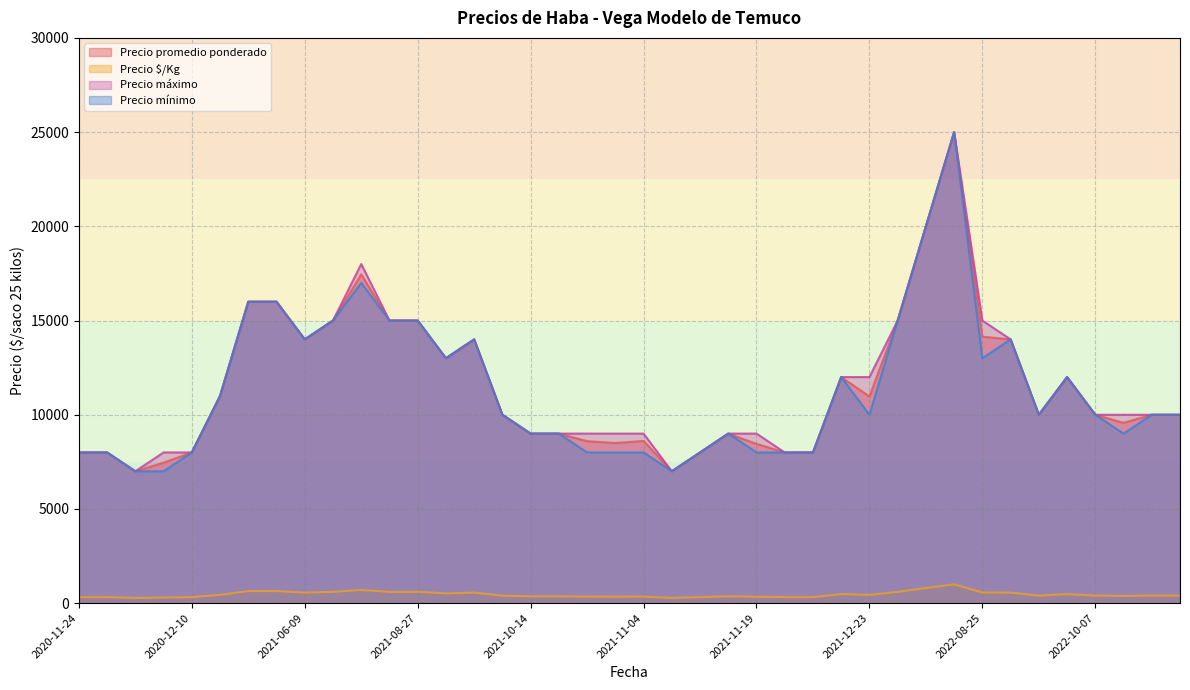

True or false: Precio $/Kg and Precio máximo intersect in this chart.

False